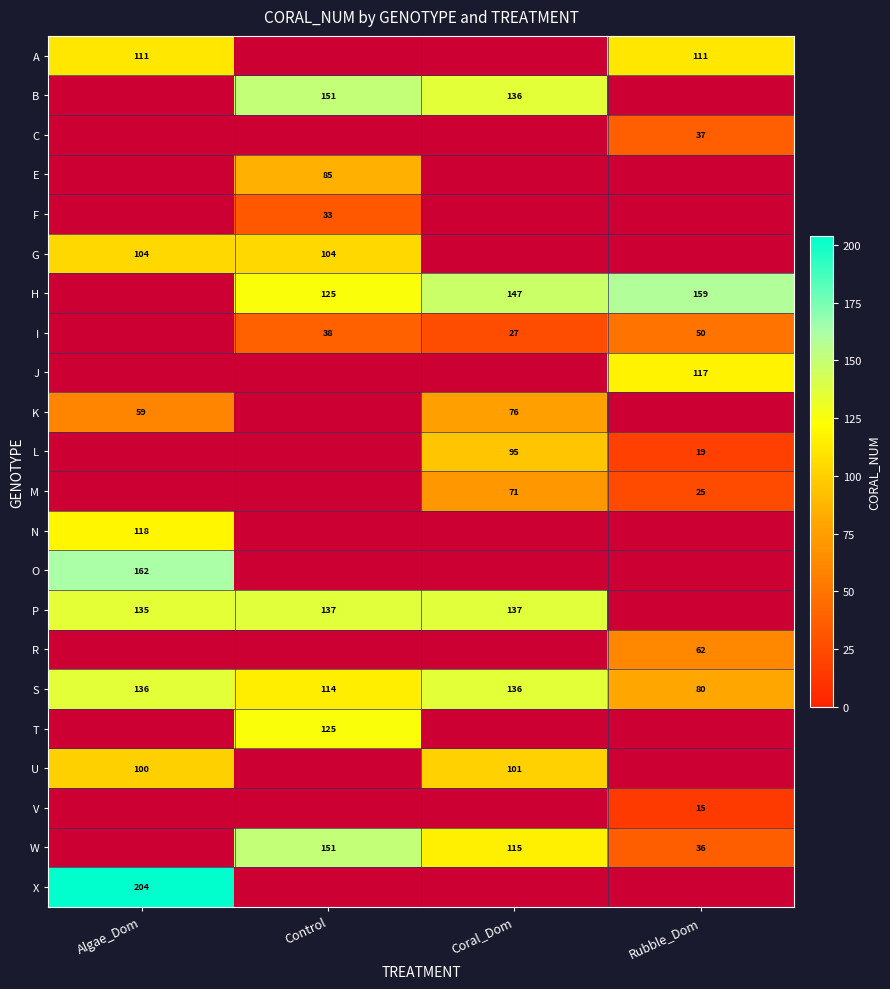

What value does the S series have at Control, to the nearest 5?

115